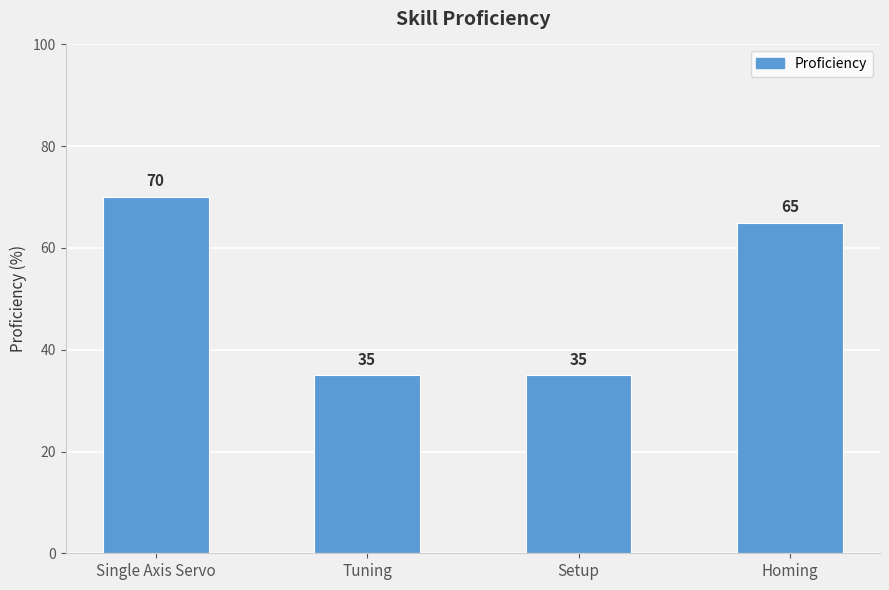

Which category has the highest value across all series?

Single Axis Servo